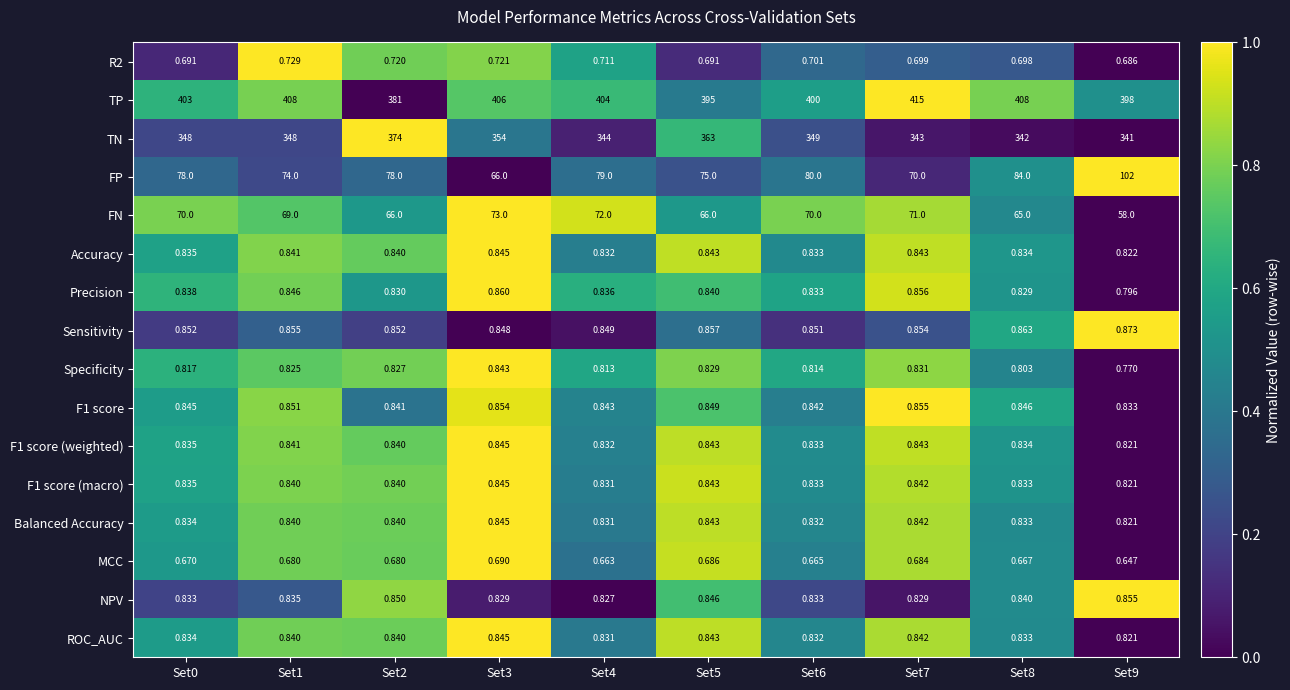

Is the value of F1 score (weighted) at Set7 greater than the value of Sensitivity at Set4?

No